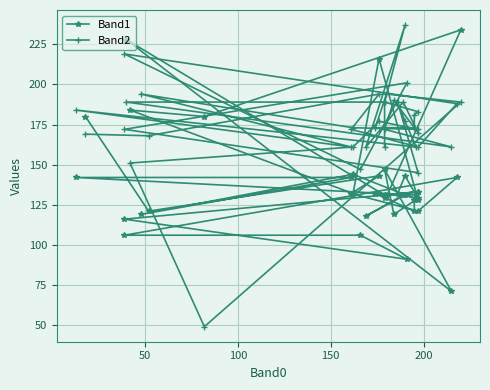

Which series has the largest total across all categories?

Band2